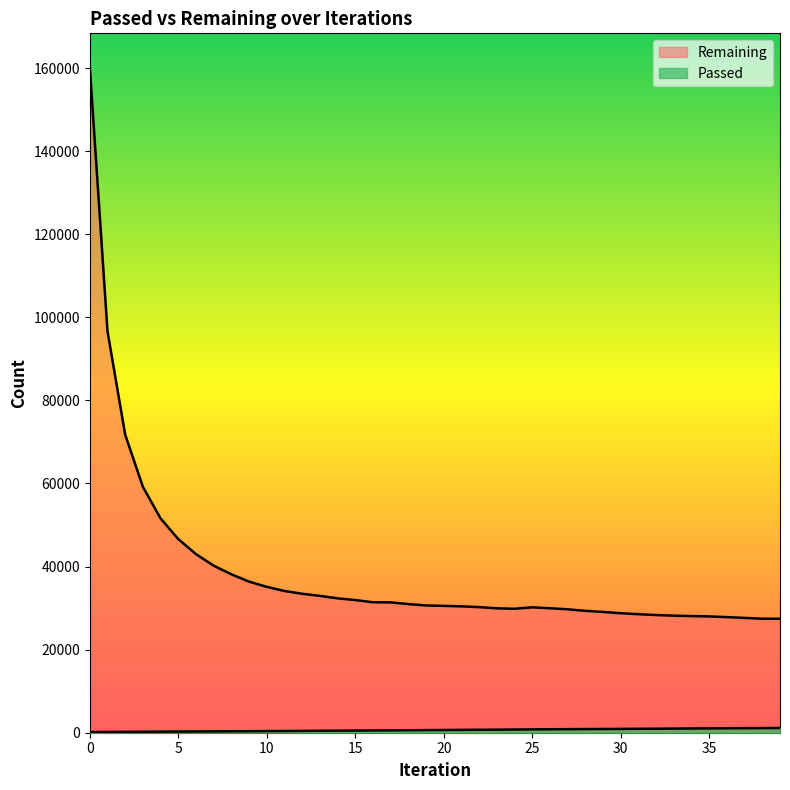

How many data points in Remaining are above 30638?

19